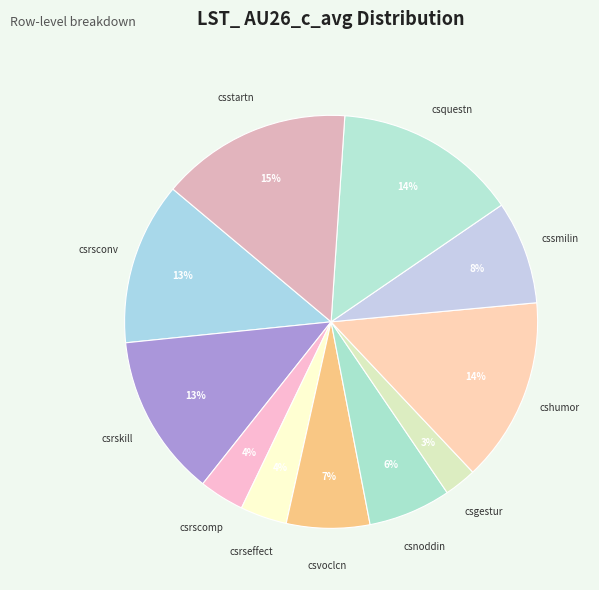

Count the number of slices in the pie.

11